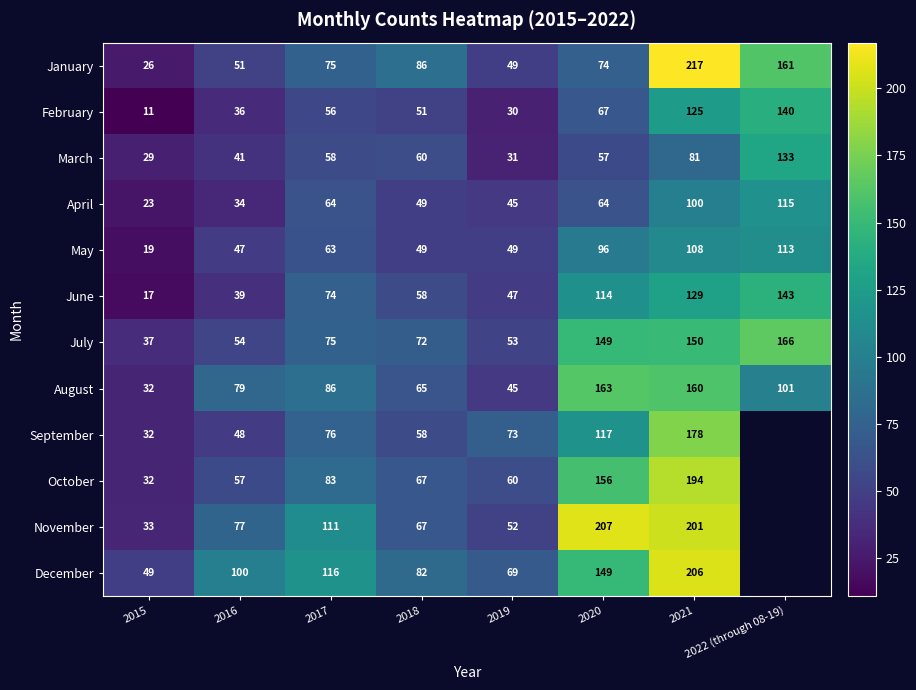

At which label does March reach its minimum?

2015